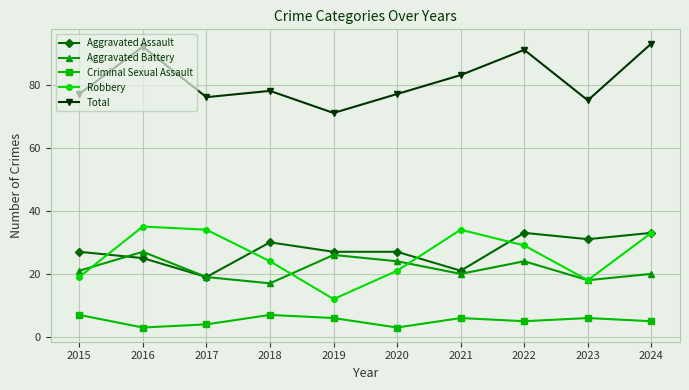

Which series has the largest range (max minus min)?

Robbery